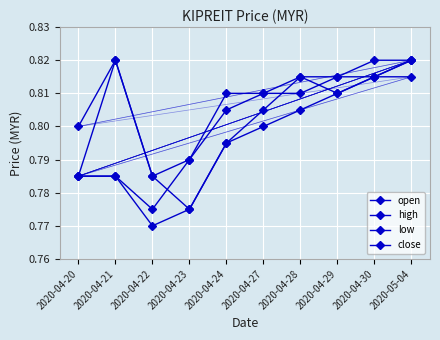

At 2020-04-29, list the series in order from smallest to largest.

open, low, high, close